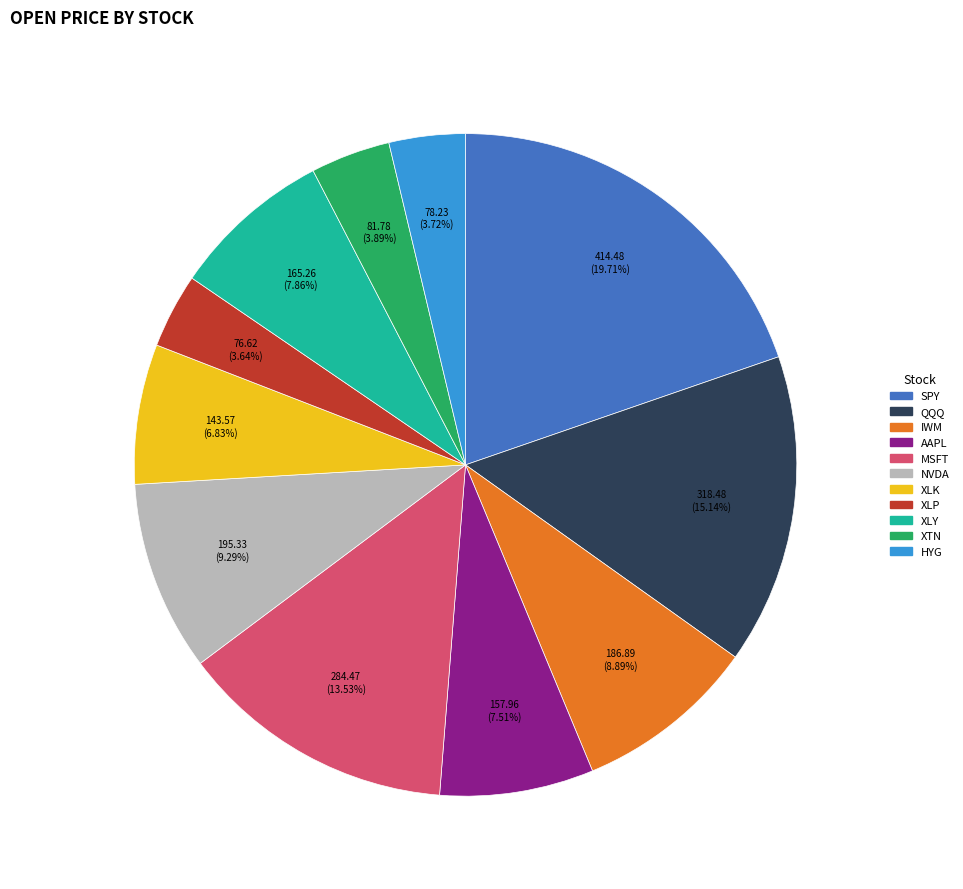

Is it true that HYG is 10% of the pie?

False